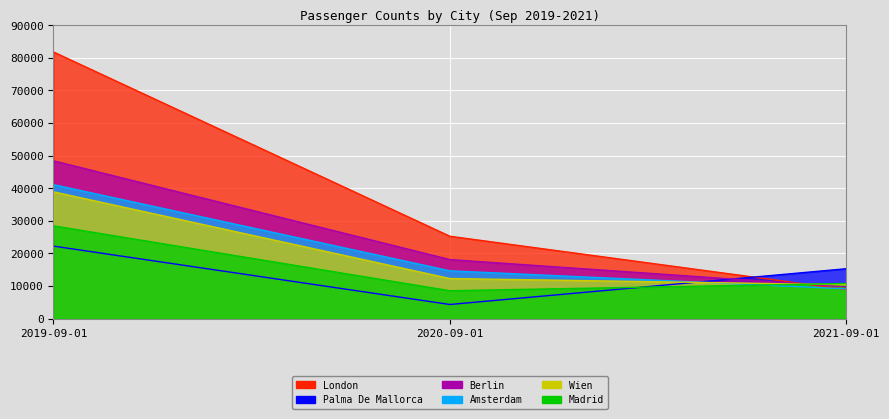

What are all the series names shown in the legend?

London, Palma De Mallorca, Berlin, Amsterdam, Wien, Madrid